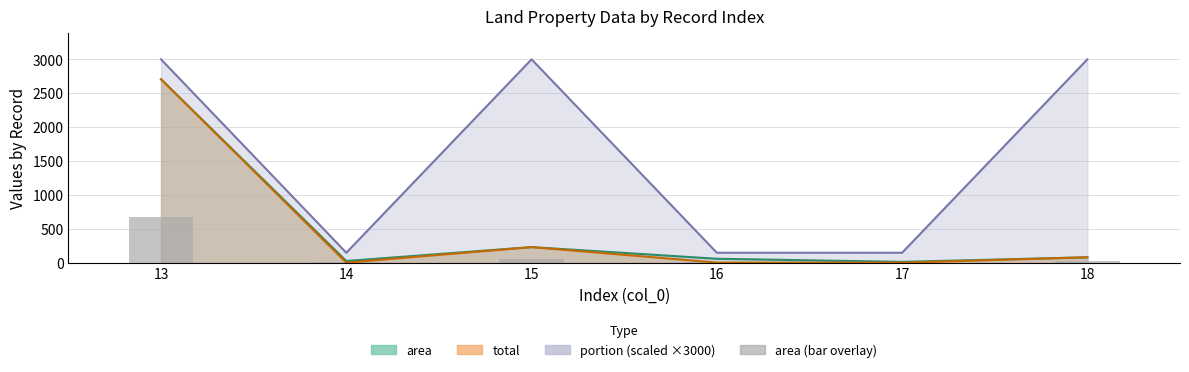

Rank the categories by value from lowest to highest.

17, 14, 16, 18, 15, 13